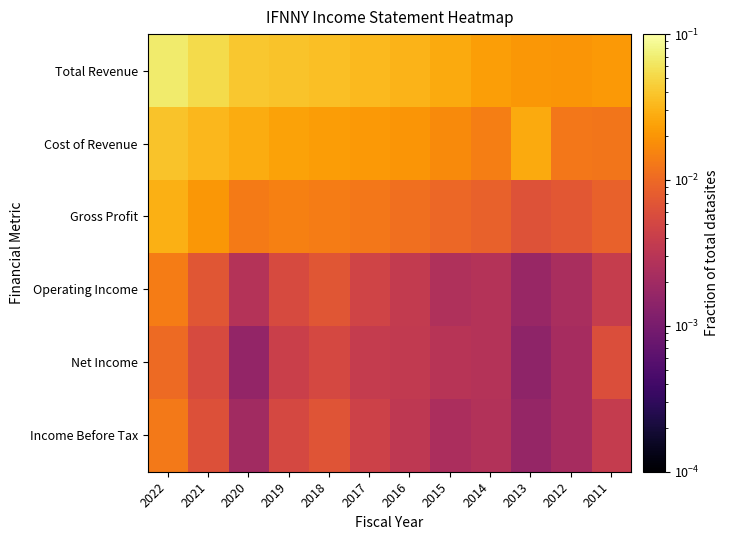

Reading left to right, extract all data points from this chart.

Total Revenue: 2022=0.1	2021=0.1	2020=0.0	2019=0.0	2018=0.0	2017=0.0	2016=0.0	2015=0.0	2014=0.0	2013=0.0	2012=0.0	2011=0.0
Cost of Revenue: 2022=0.0	2021=0.0	2020=0.0	2019=0.0	2018=0.0	2017=0.0	2016=0.0	2015=0.0	2014=0.0	2013=0.0	2012=0.0	2011=0.0
Gross Profit: 2022=0.0	2021=0.0	2020=0.0	2019=0.0	2018=0.0	2017=0.0	2016=0.0	2015=0.0	2014=0.0	2013=0.0	2012=0.0	2011=0.0
Operating Income: 2022=0.0	2021=0.0	2020=0.0	2019=0.0	2018=0.0	2017=0.0	2016=0.0	2015=0.0	2014=0.0	2013=0.0	2012=0.0	2011=0.0
Net Income: 2022=0.0	2021=0.0	2020=0.0	2019=0.0	2018=0.0	2017=0.0	2016=0.0	2015=0.0	2014=0.0	2013=0.0	2012=0.0	2011=0.0
Income Before Tax: 2022=0.0	2021=0.0	2020=0.0	2019=0.0	2018=0.0	2017=0.0	2016=0.0	2015=0.0	2014=0.0	2013=0.0	2012=0.0	2011=0.0